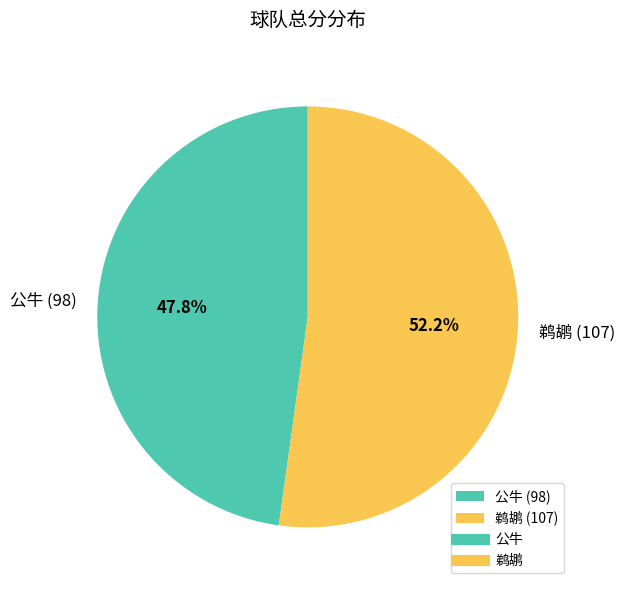

To the nearest percent, what is the average slice percentage?

50%